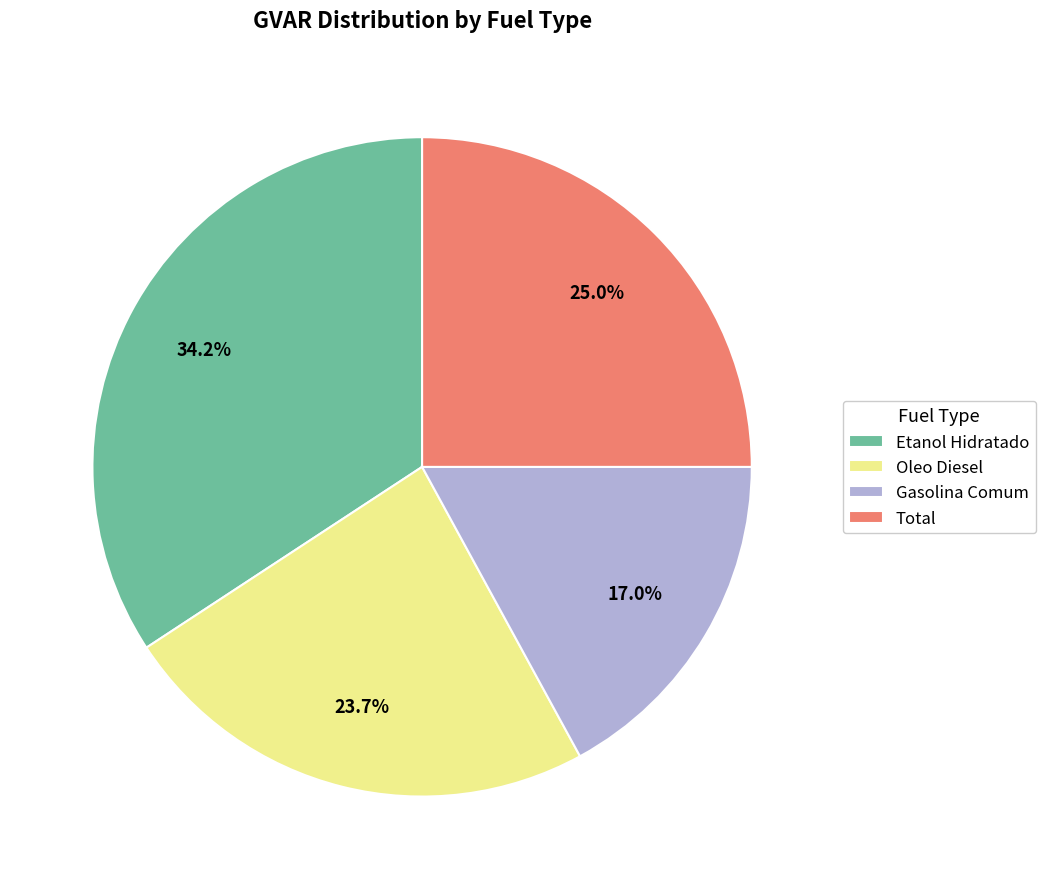

Is it true that Etanol Hidratado is 25% of the pie?

False